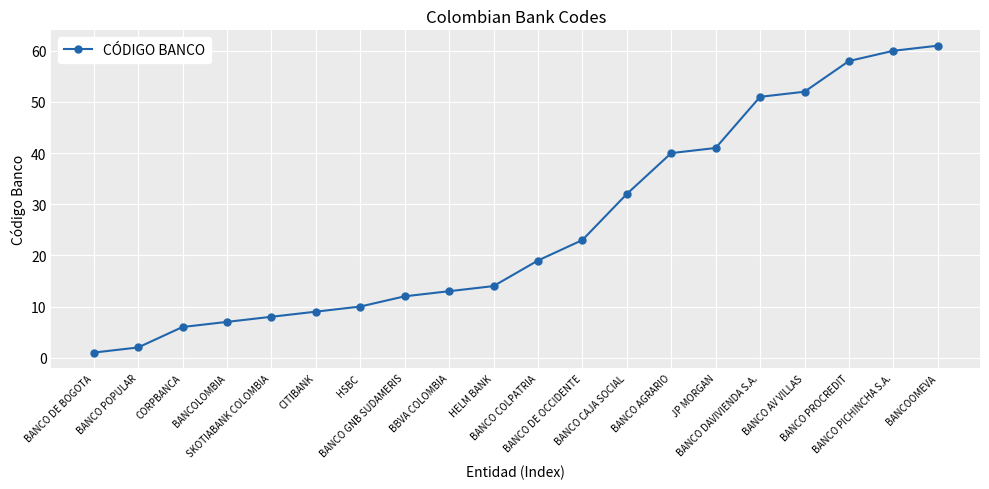

Reading left to right, extract all data points from this chart.

1	2	6	7	8	9	10	12	13	14	19	23	32	40	41	51	52	58	60	61